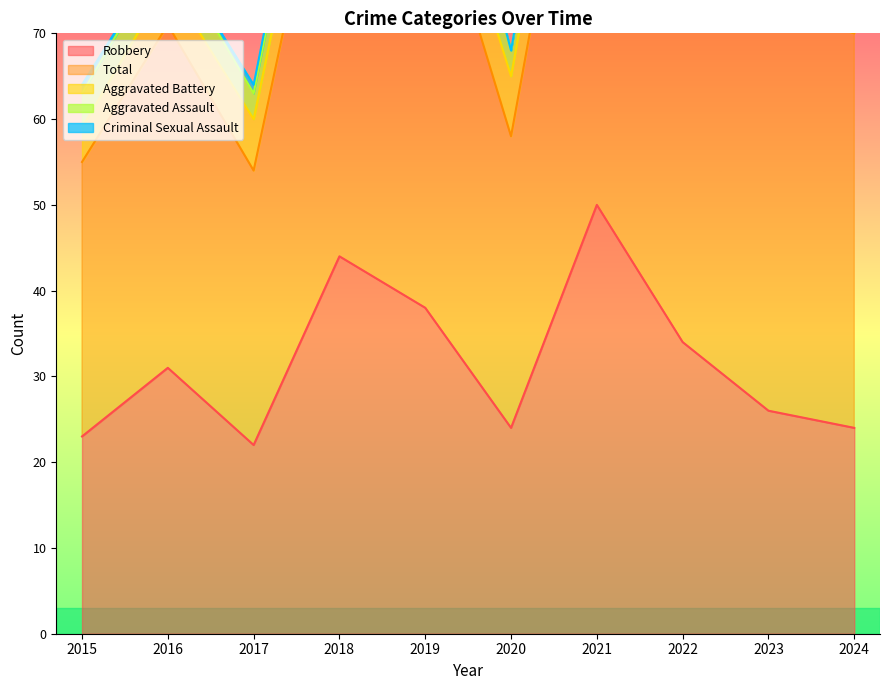

At which category does Total reach its first local peak?

2016